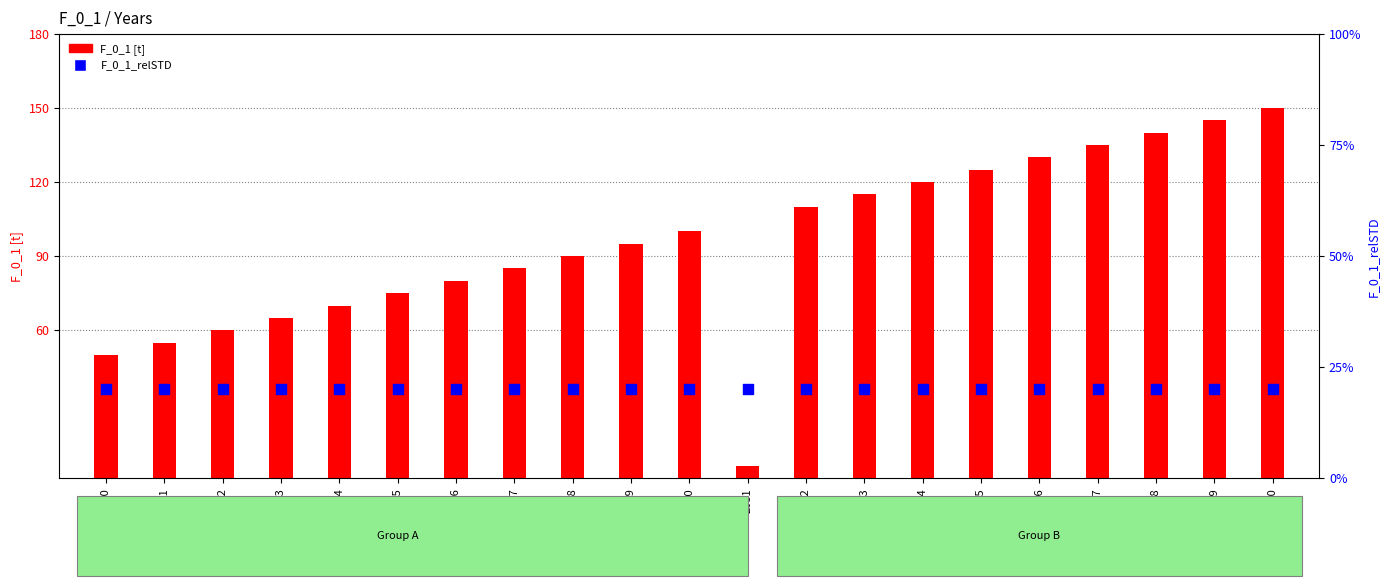

Which series reaches the minimum Y coordinate?

F_0_1_relSTD